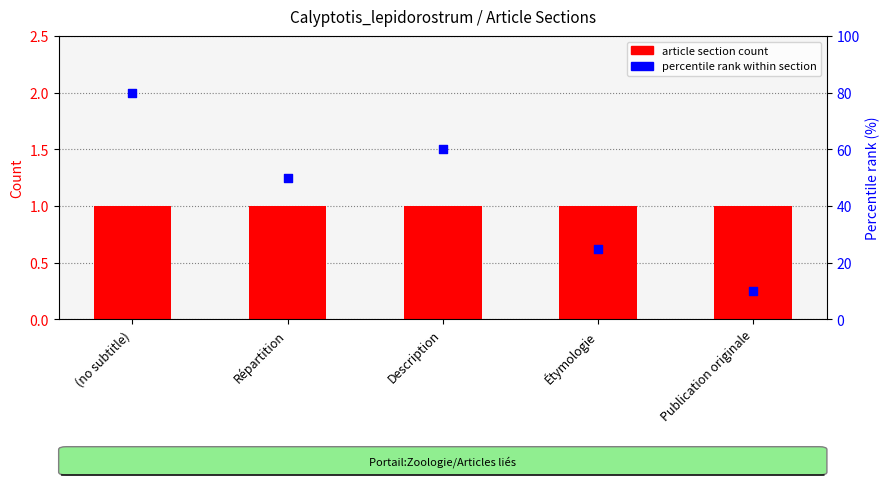

Which series has the widest spread of Y values?

percentile rank within section